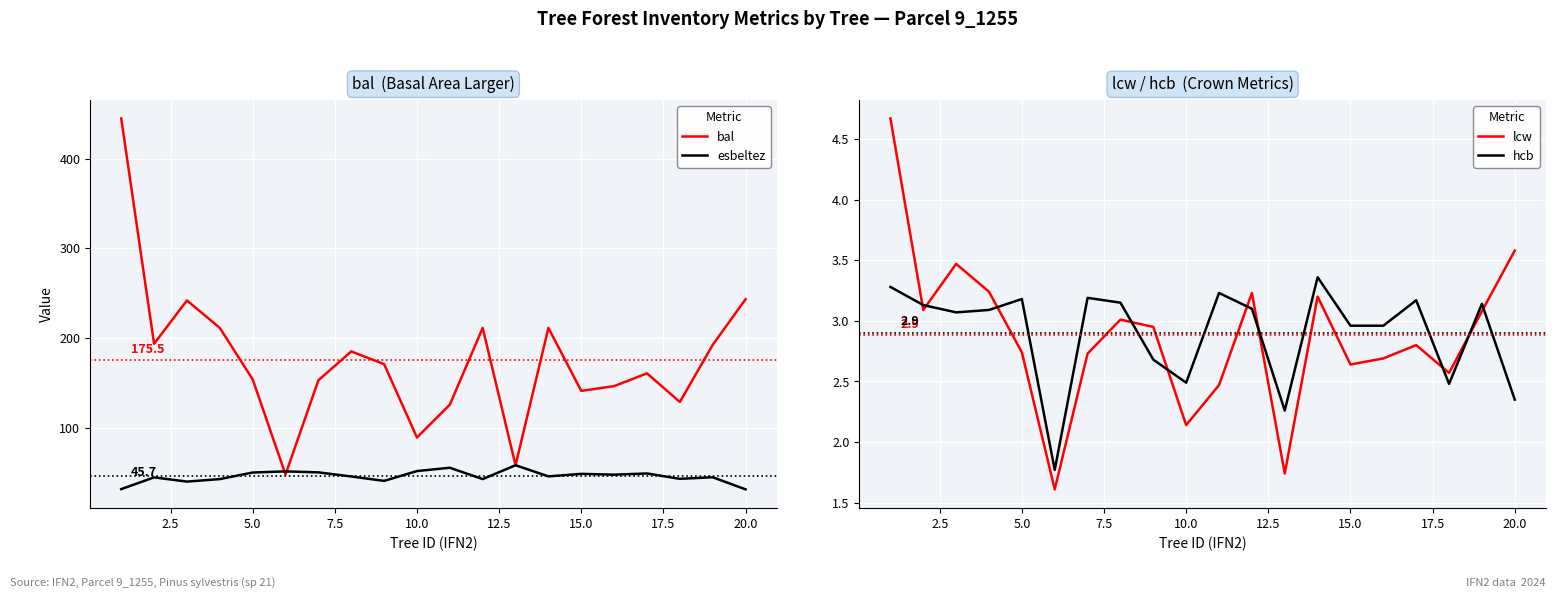

What is the maximum value for lcw?

4.7